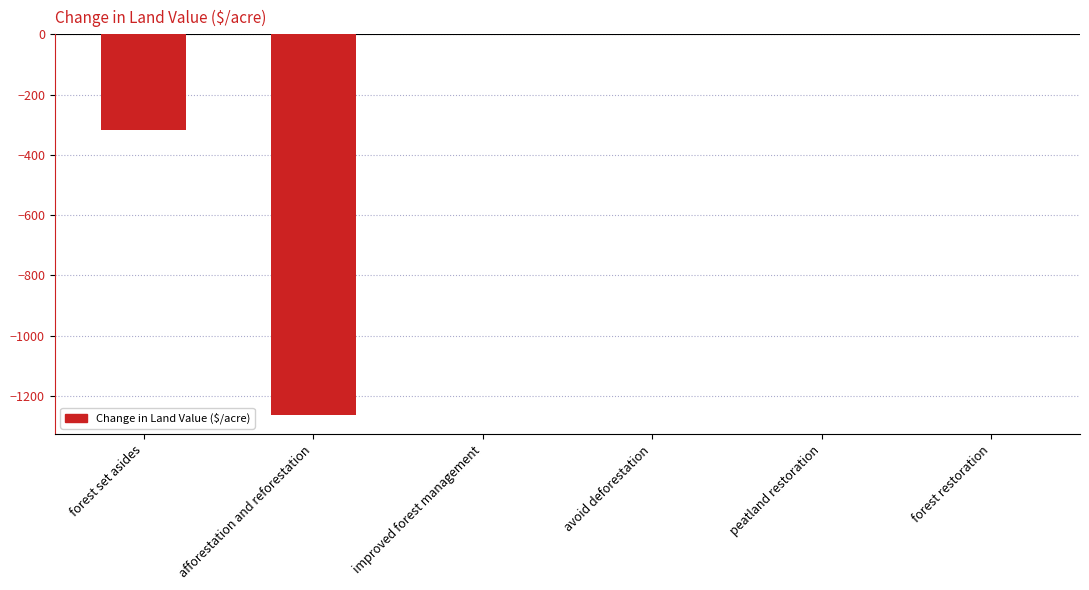

Read the value at afforestation and reforestation.

-1264.2